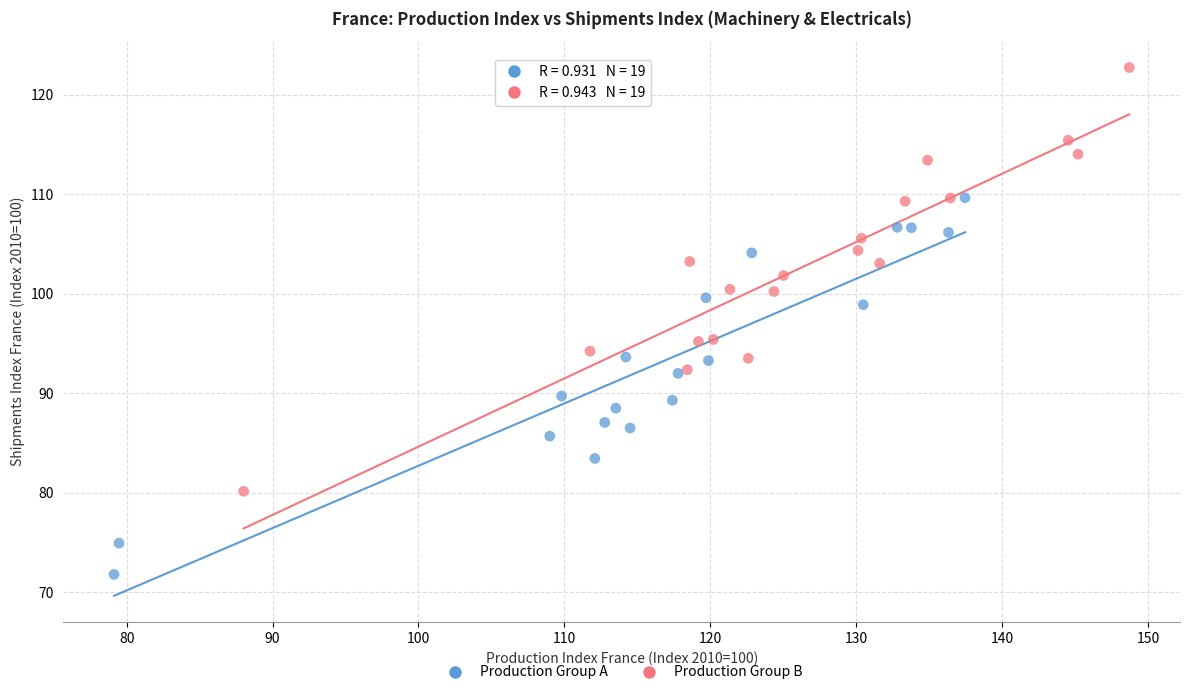

Which series reaches the minimum Y coordinate?

Production Group A